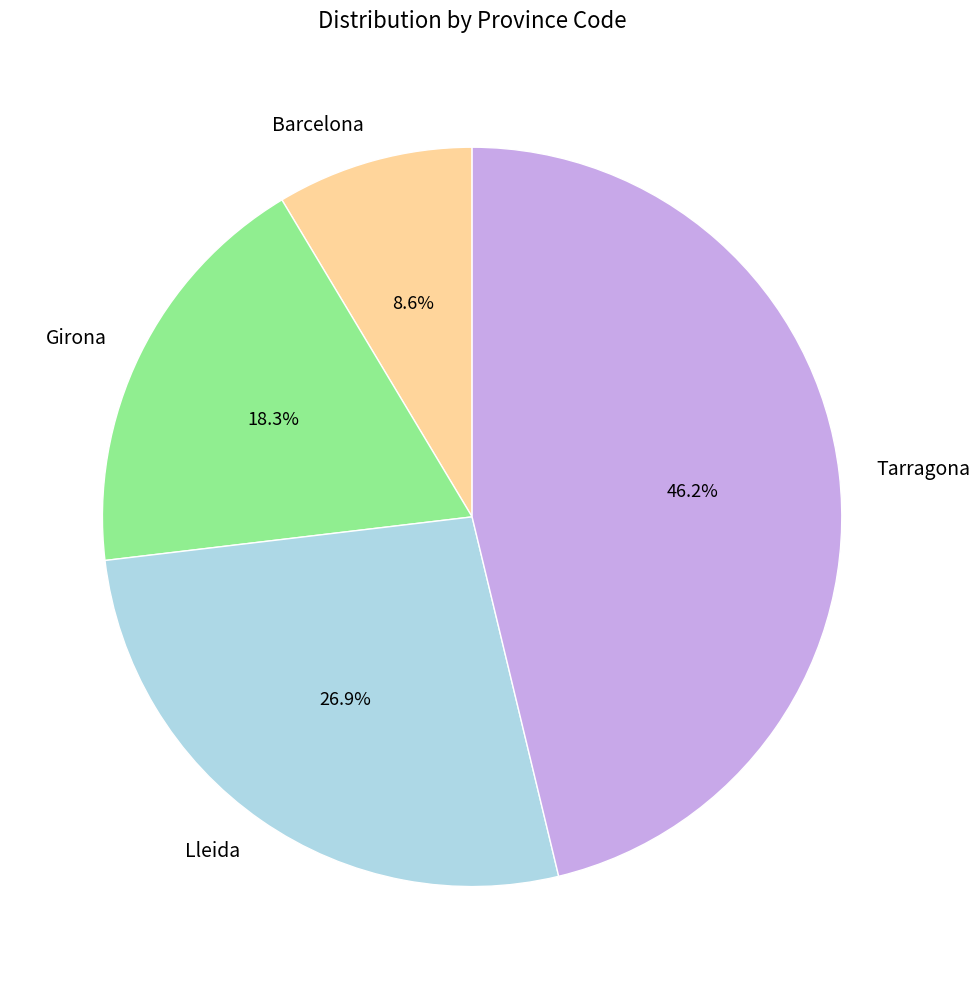

Which slice is the smallest?

Barcelona